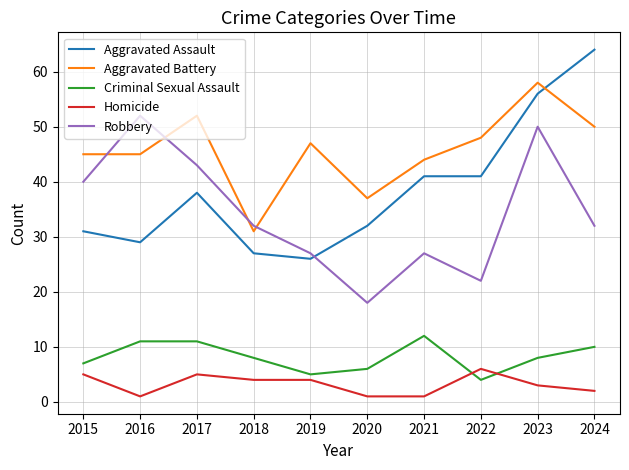

What is the average value of the Aggravated Battery series?

46